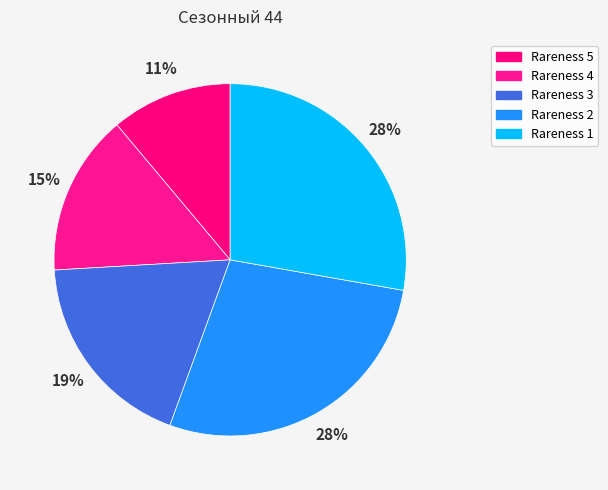

Is there any slice that represents more than half of the pie?

No